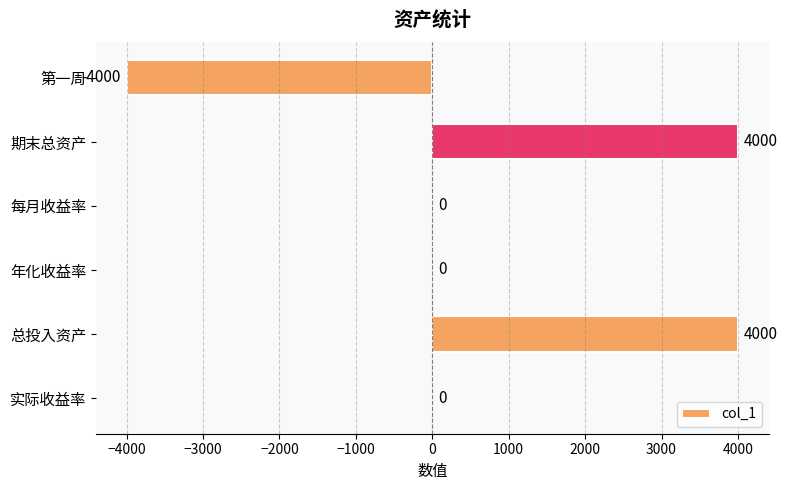

Is it true that the value at 实际收益率 is 0?

True